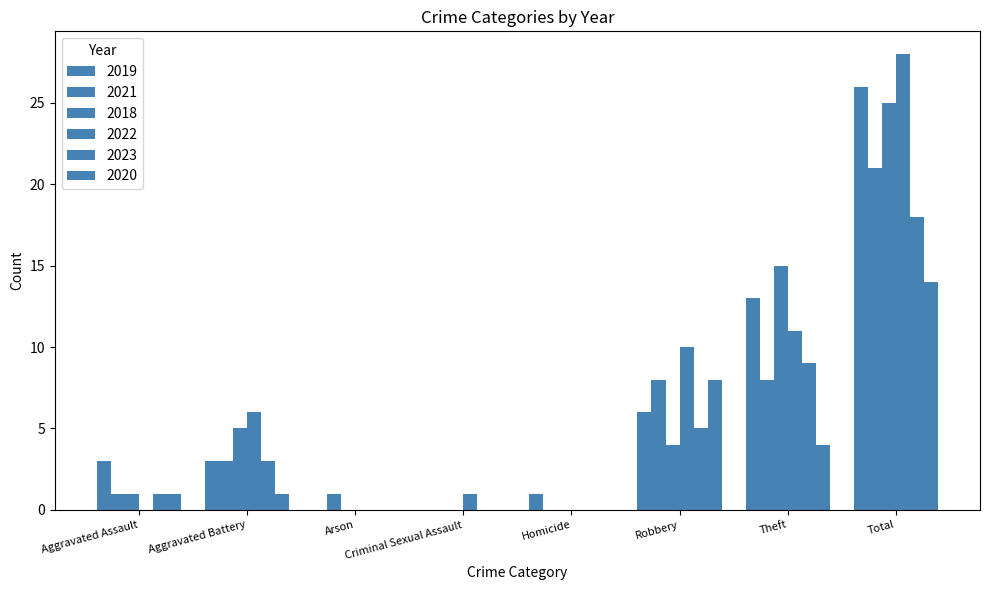

Count the number of categories in the chart.

8